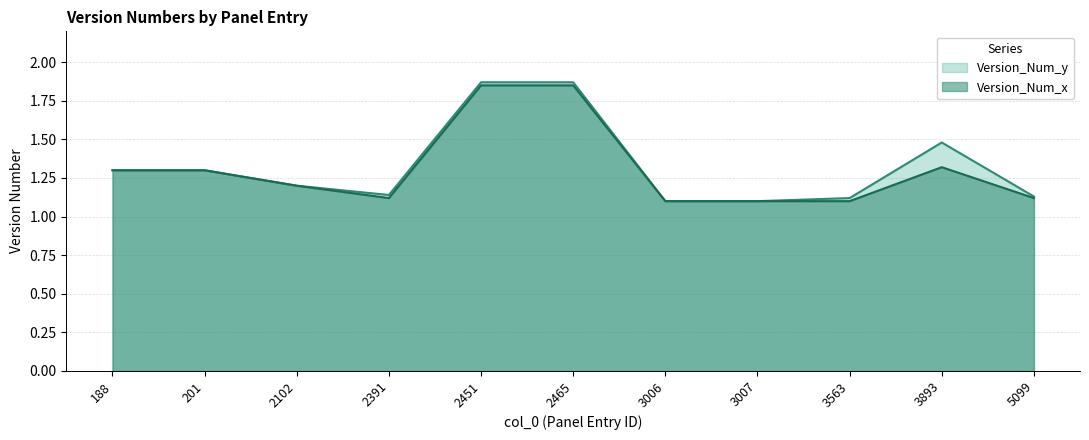

Is it true that Version_Num_x equals 0.2 at 3006?

False